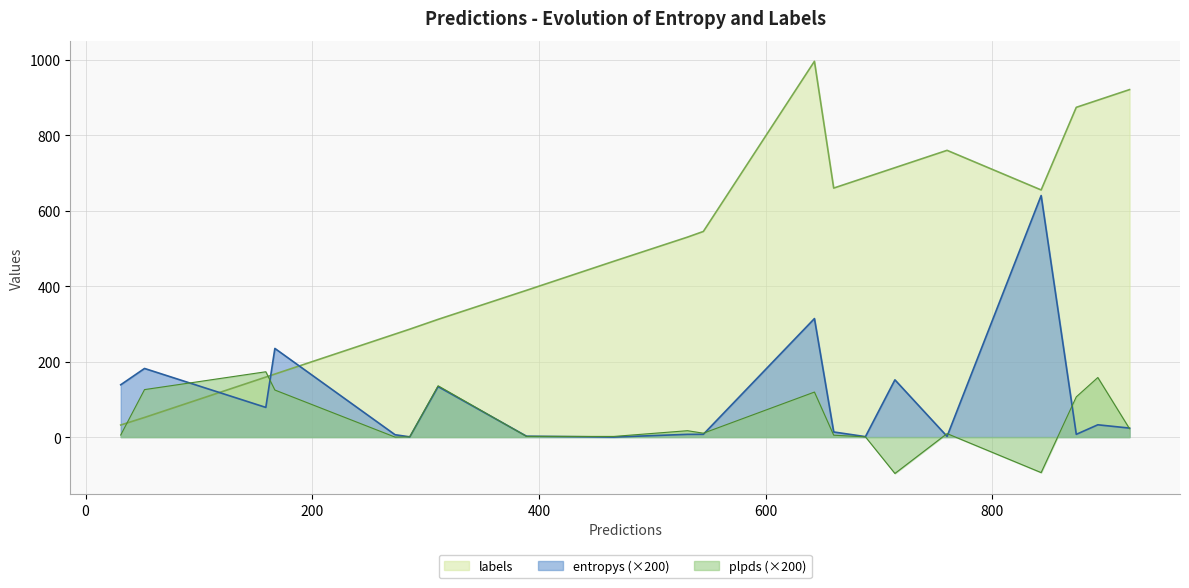

How many data points in plpds are above 0?

17